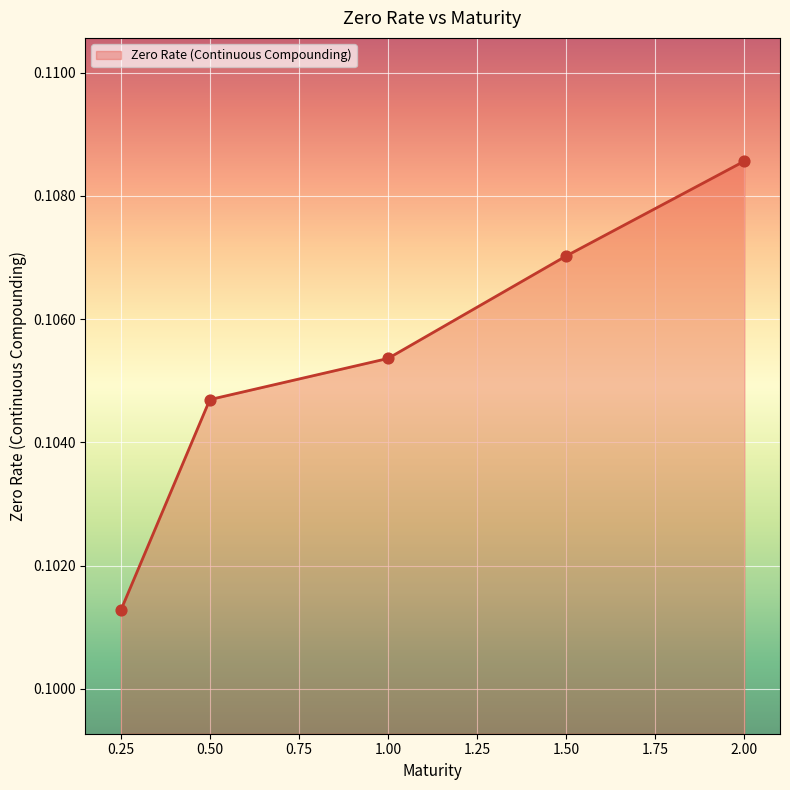

Which label corresponds to the largest value in the chart?

2.00